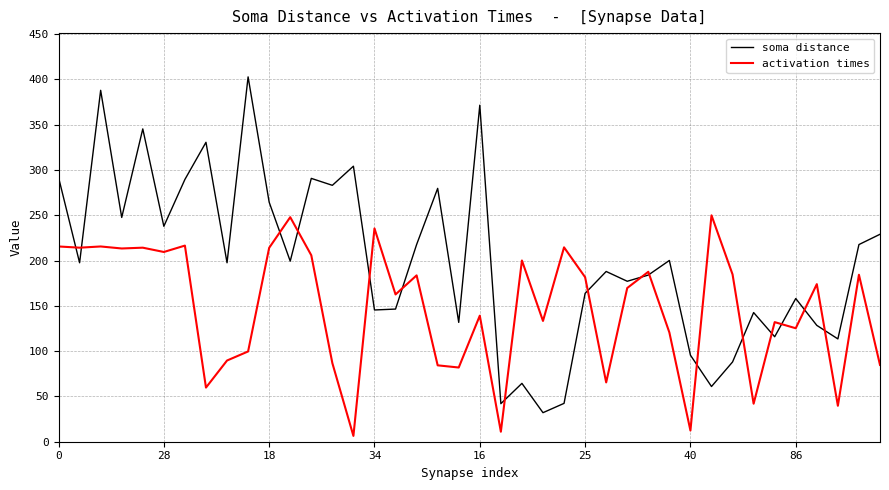

Which series has the largest total across all categories?

soma distance